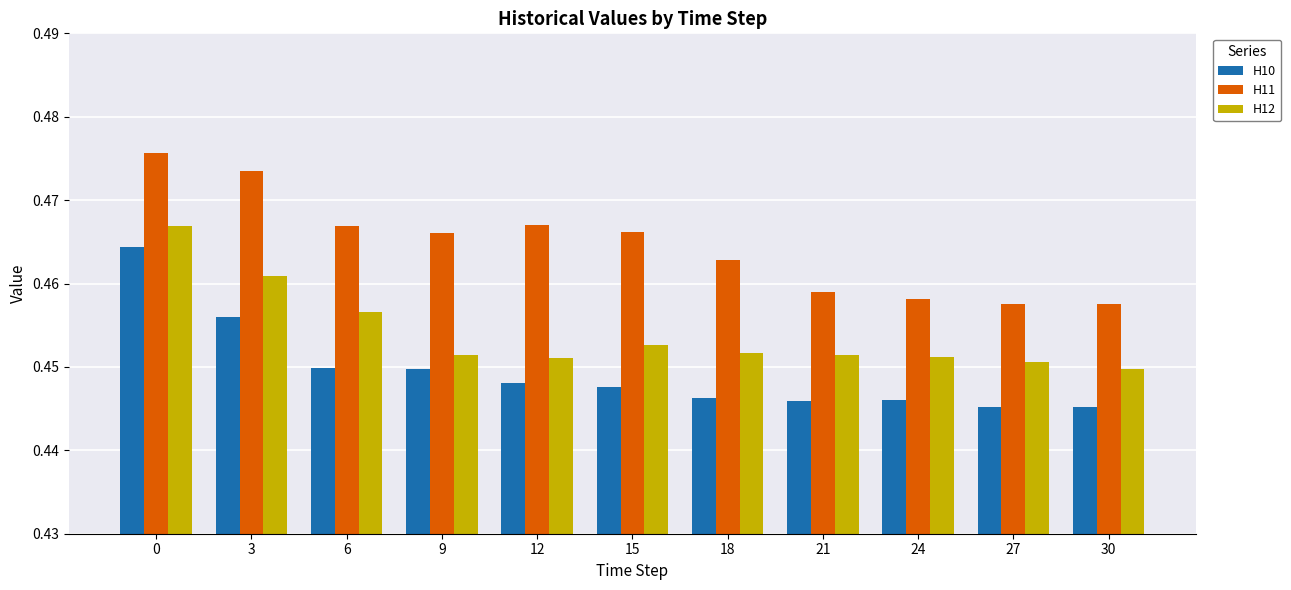

At how many categories does at least one series exceed 0?

11